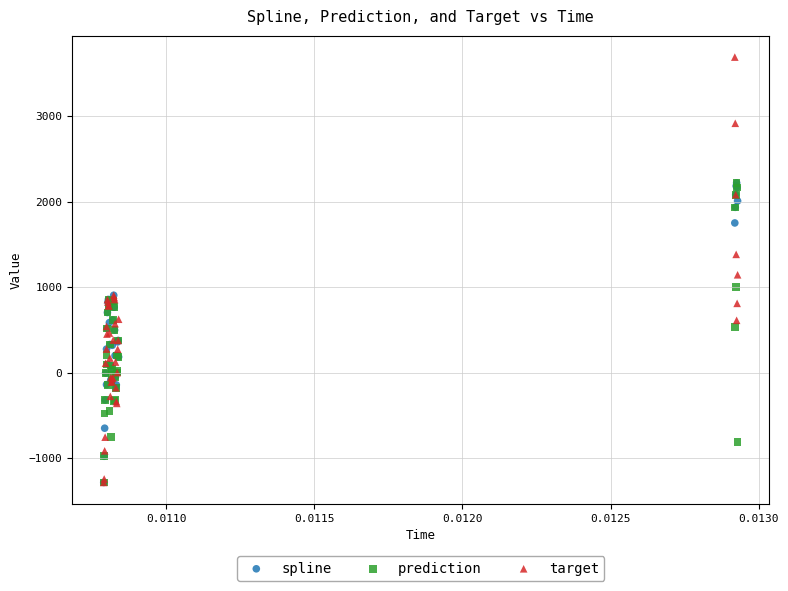

Across all series, what Y value is closest to 1205?

1146.5